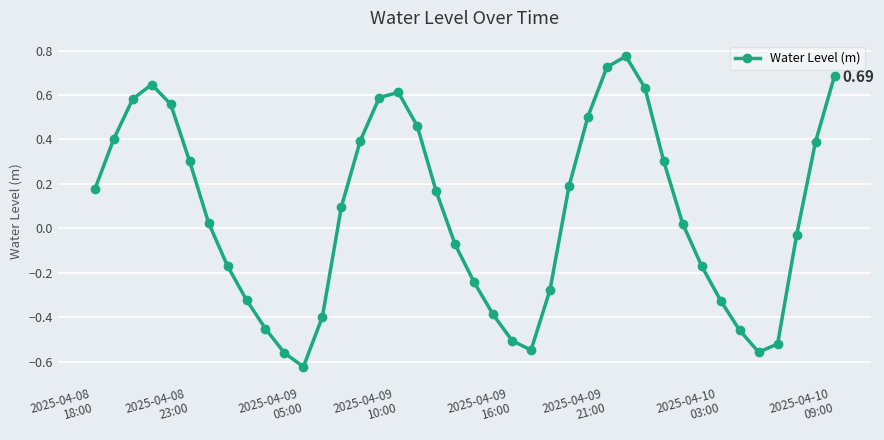

How many points are lower than both their immediate neighbors (excluding endpoints)?

3